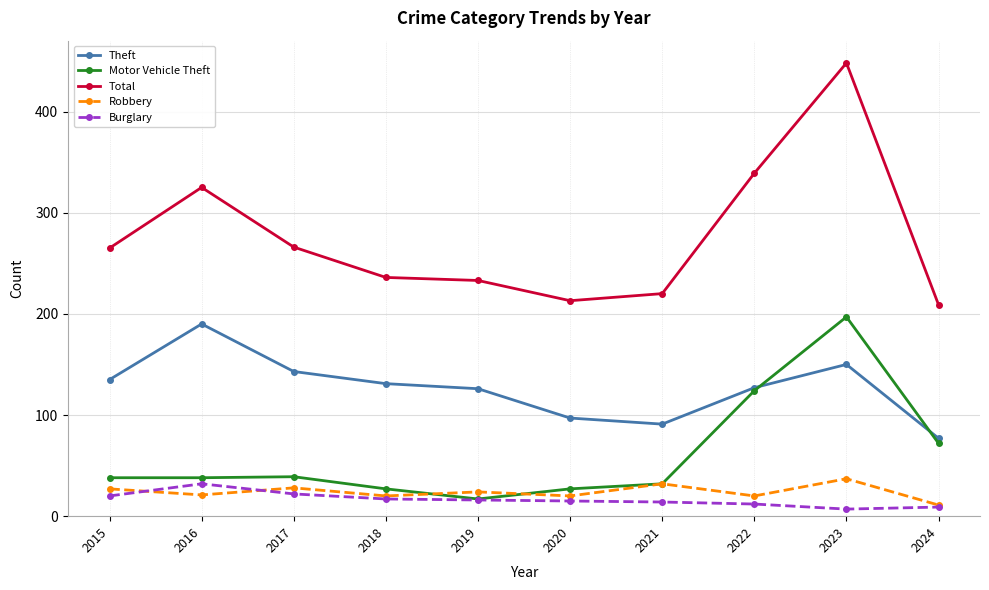

What is the difference between the maximum and minimum values in the Robbery series?

26